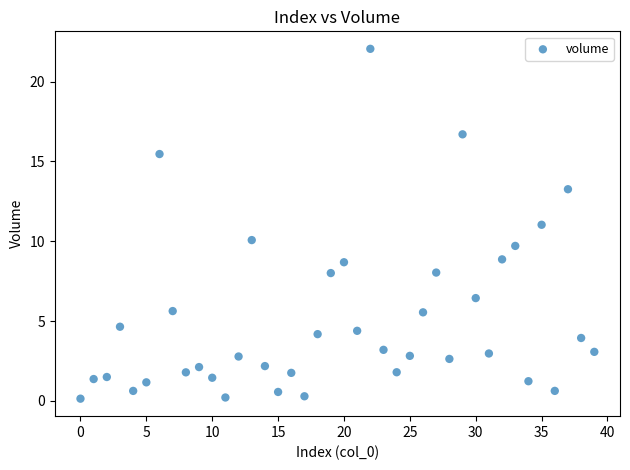

What is the range of Y values (max minus min)?

21.9